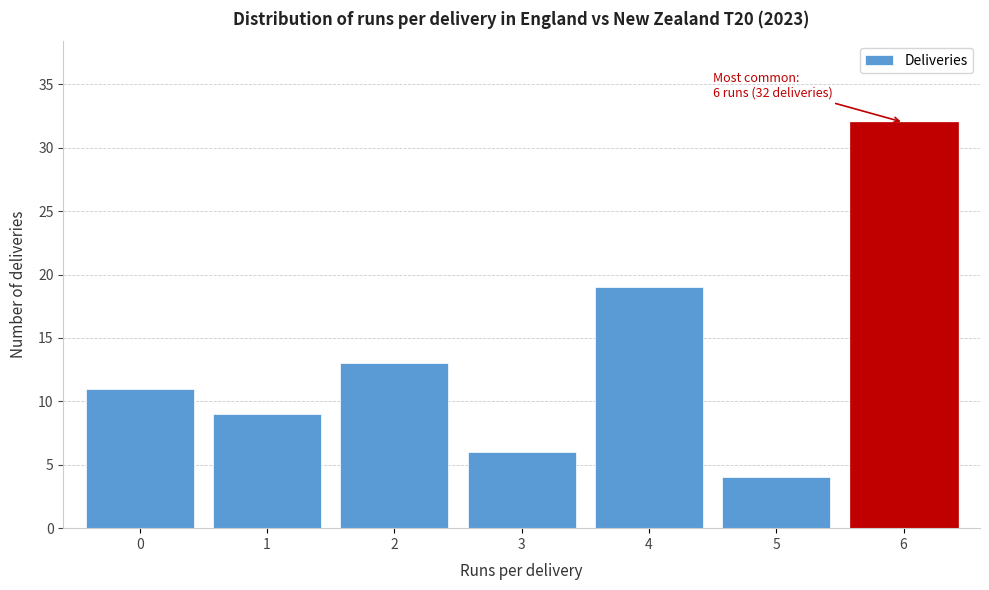

Reading left to right, what are all the values shown in this chart?

0=11	1=9	2=13	3=6	4=19	5=4	6=32